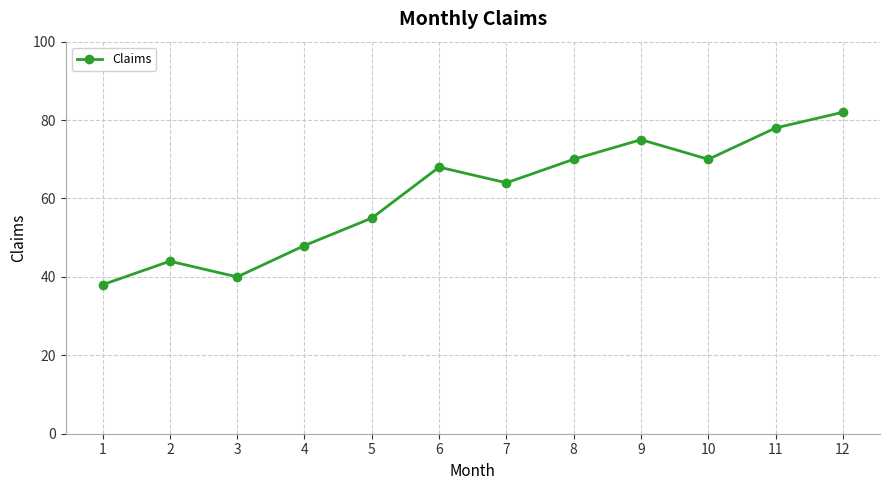

What is the greatest value displayed?

82